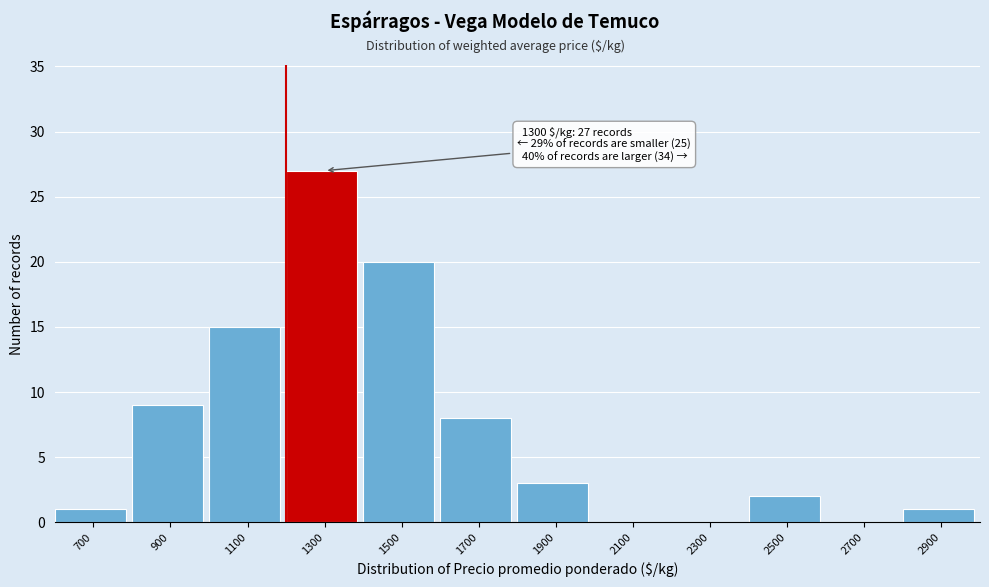

Reading left to right, what are all the values shown in this chart?

700=1	900=9	1100=15	1300=27	1500=20	1700=8	1900=3	2100=0	2300=0	2500=2	2700=0	2900=1